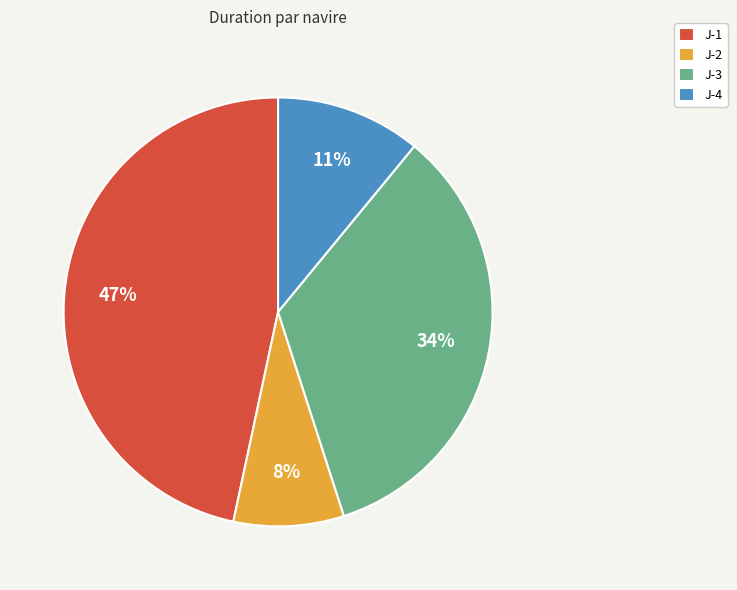

To the nearest percent, what is the combined percentage of J-1 and J-3?

81%